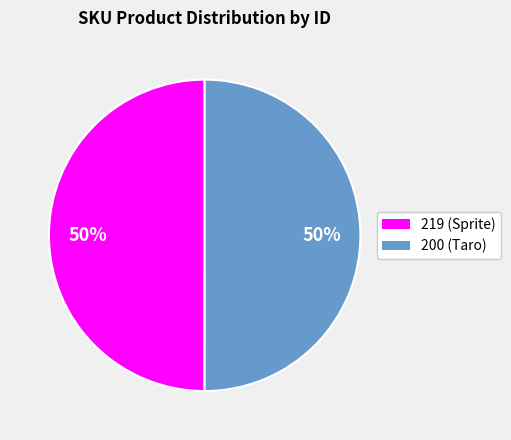

Do 200 (Taro) and 219 (Sprite) together represent more than half of the pie?

Yes